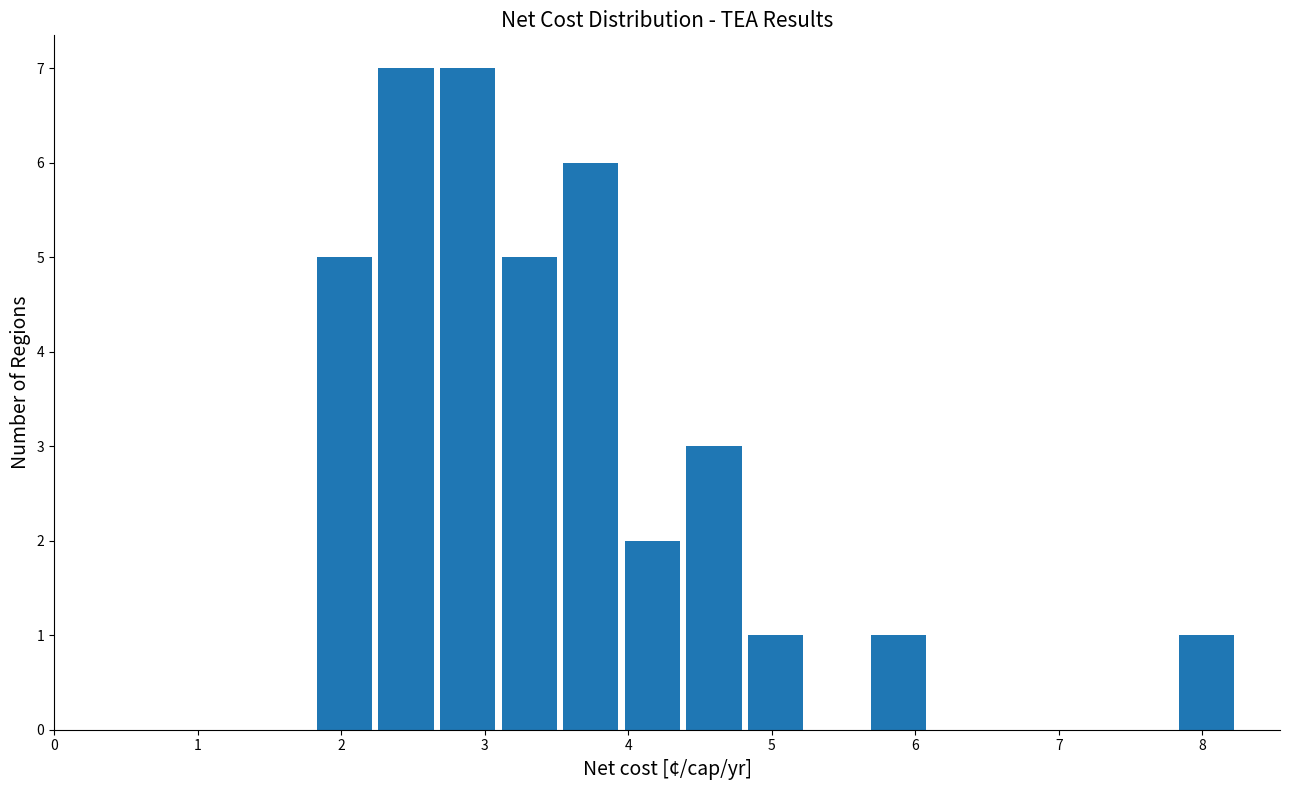

Reading left to right, list every bar in this chart as the range it spans on the x-axis followed by its height. Neither the bar edges nor the heights are printed on the chart, so give them approximately, as read against the axes.

1.8 to 2.3: 5
2.3 to 2.7: 7
2.7 to 3.1: 7
3.1 to 3.5: 5
3.5 to 4.0: 6
4.0 to 4.4: 2
4.4 to 4.8: 3
4.8 to 5.3: 1
5.3 to 5.7: 0
5.7 to 6.1: 1
6.1 to 6.5: 0
6.5 to 7.0: 0
7.0 to 7.4: 0
7.4 to 7.8: 0
7.8 to 8.3: 1